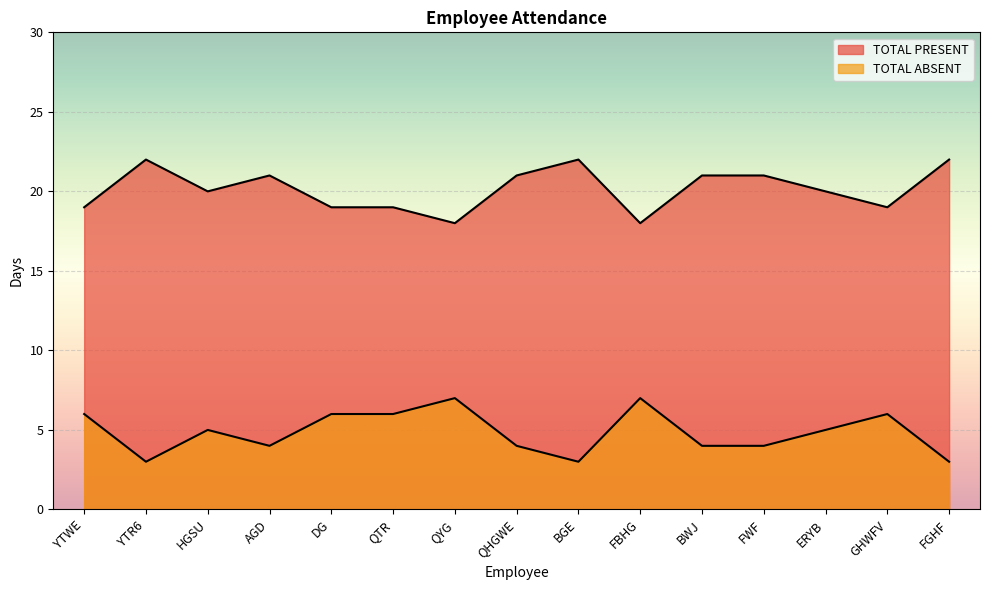

Reading right to left, what are all the values shown in this chart?

TOTAL PRESENT: 22	19	20	21	21	18	22	21	18	19	19	21	20	22	19
TOTAL ABSENT: 3	6	5	4	4	7	3	4	7	6	6	4	5	3	6